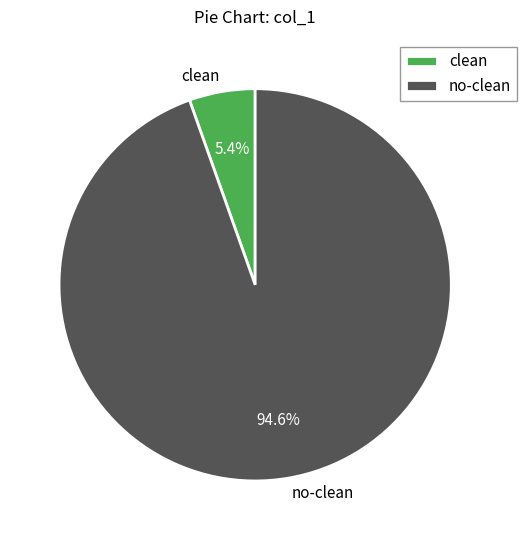

Rank the categories by value from lowest to highest.

clean, no-clean